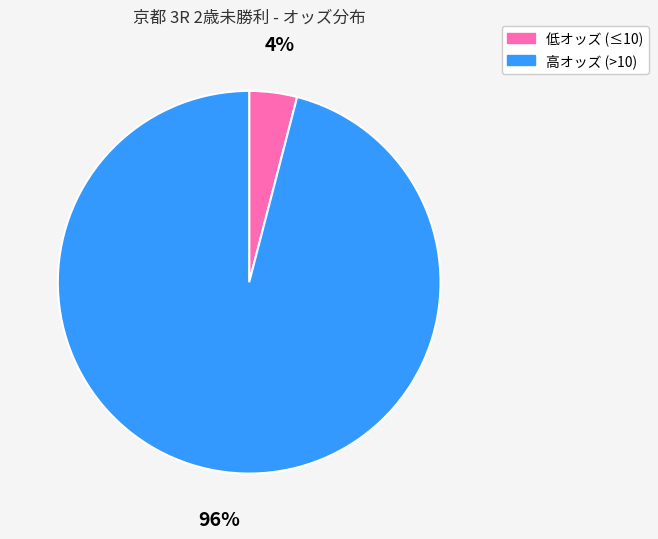

Is there any slice that represents more than half of the pie?

Yes